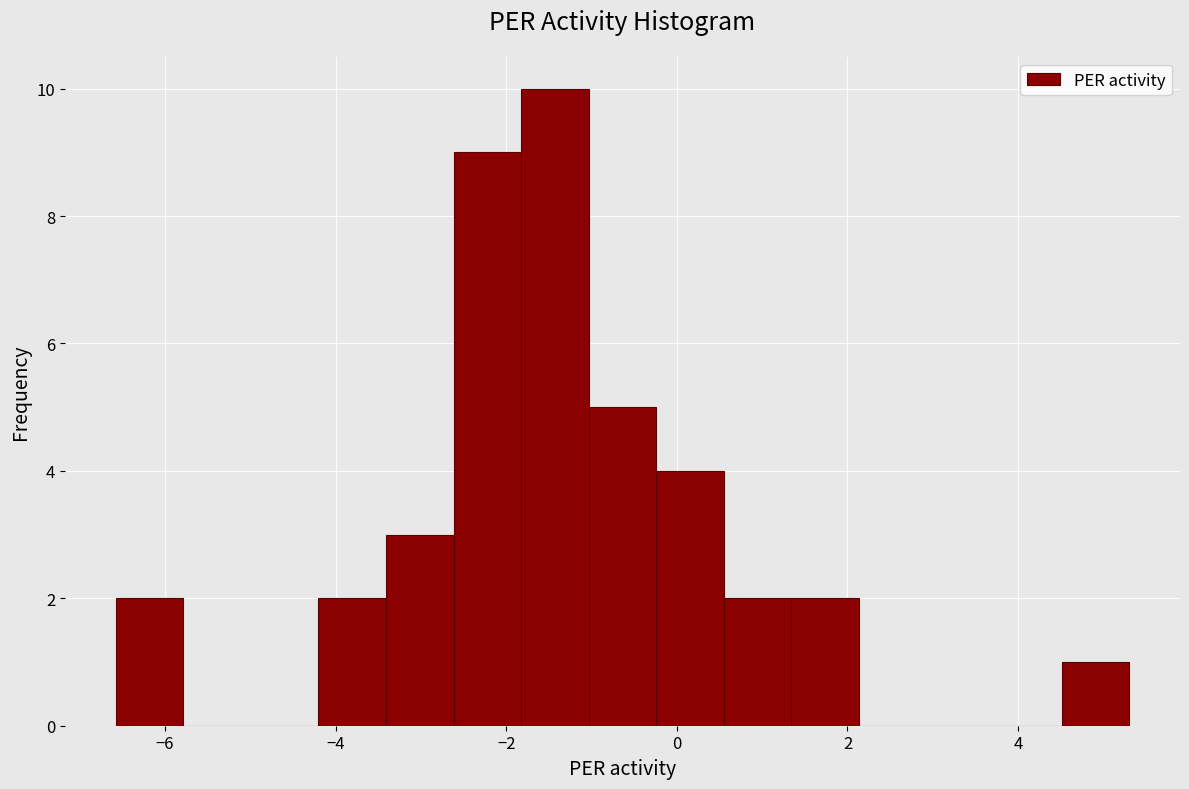

Read against the x-axis, roughly where is the centre of the tallest bar?

-1.4